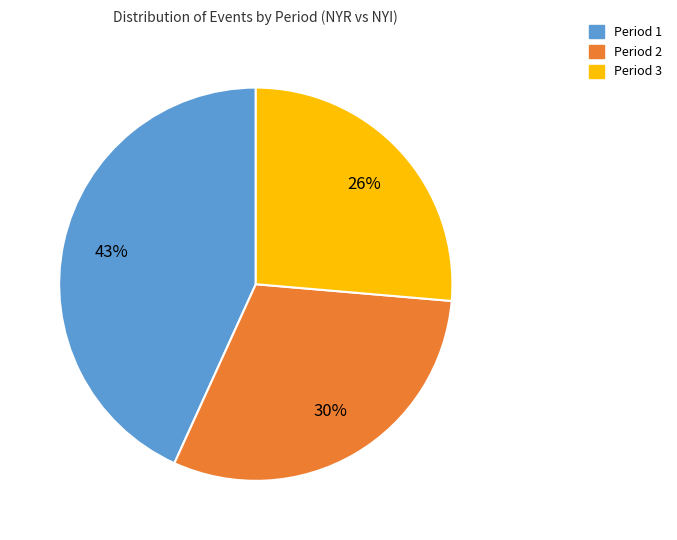

Count the number of slices in the pie.

3